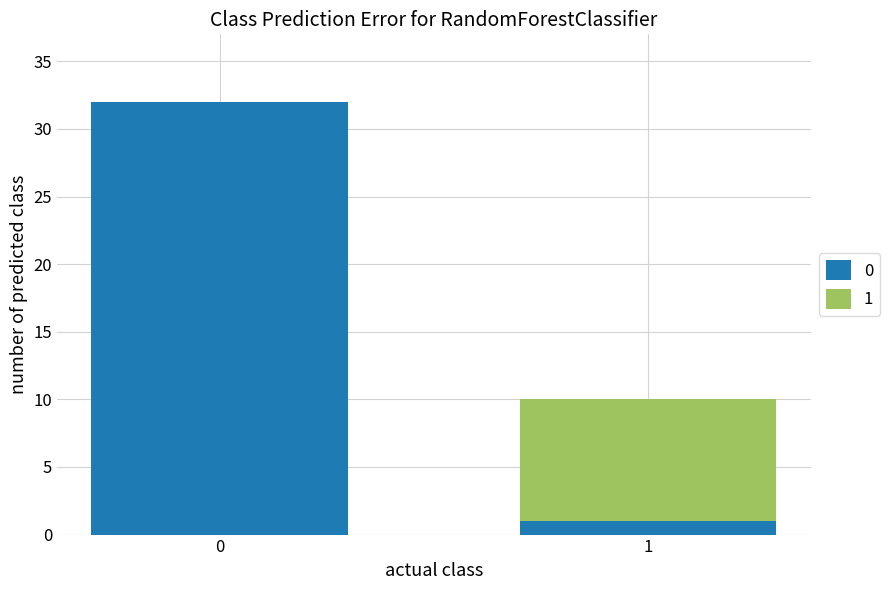

True or false: 0 has a value of 9 at 0.

False